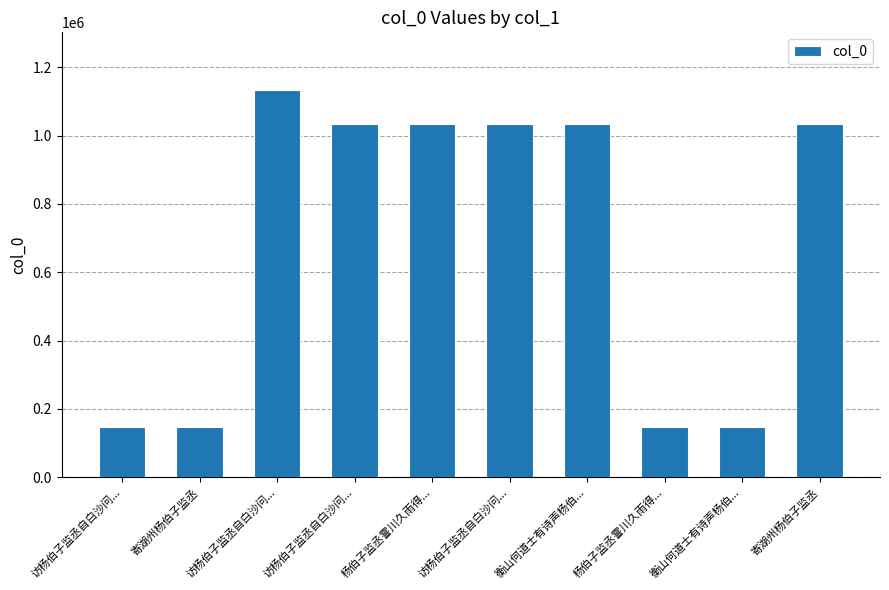

What is the change in value from 访杨伯子监丞自白沙问... to 访杨伯子监丞自白沙问...?

-98655